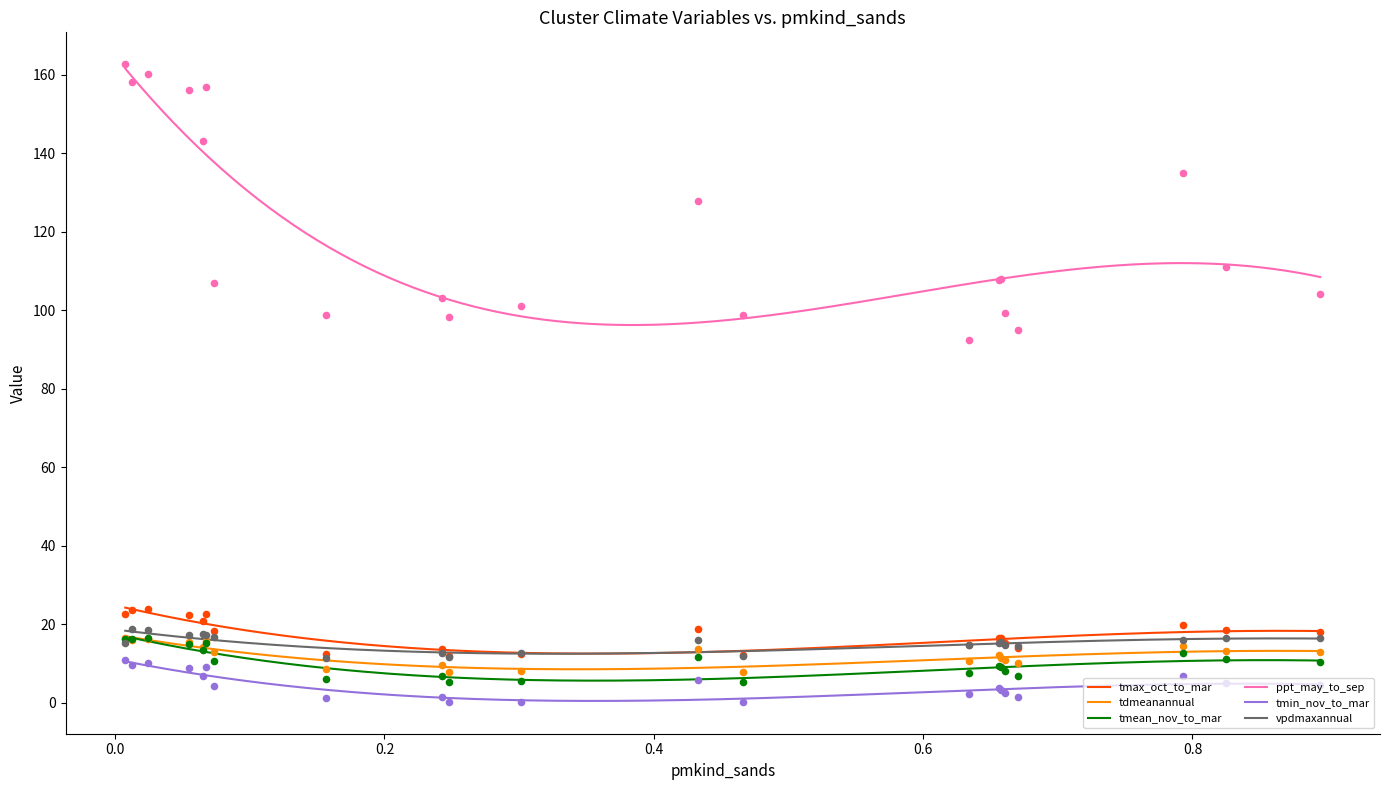

What is the minimum value for tmax_oct_to_mar?

12.5